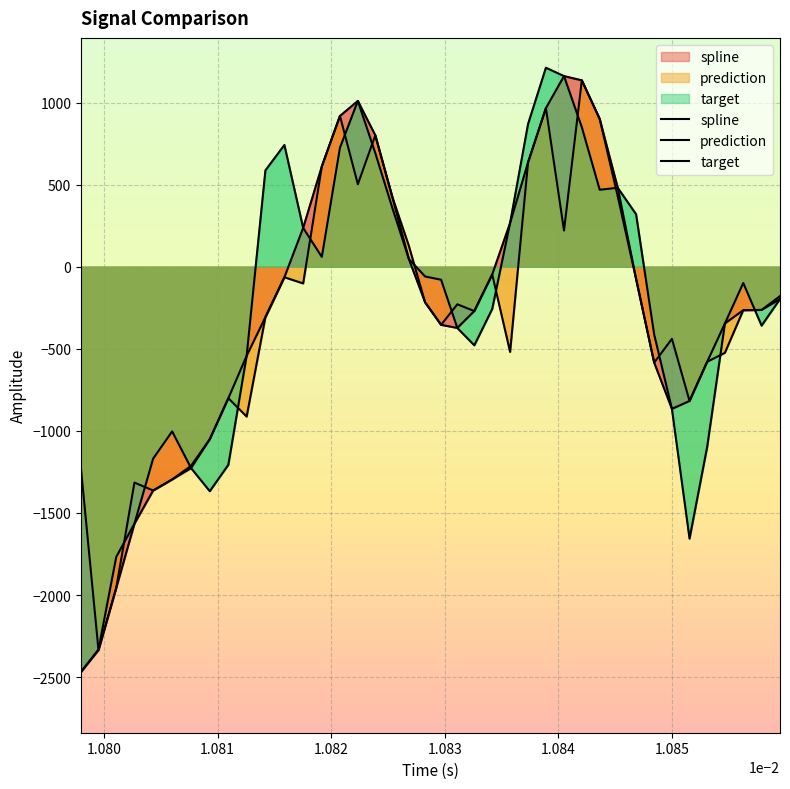

True or false: spline and prediction cross at least once.

False